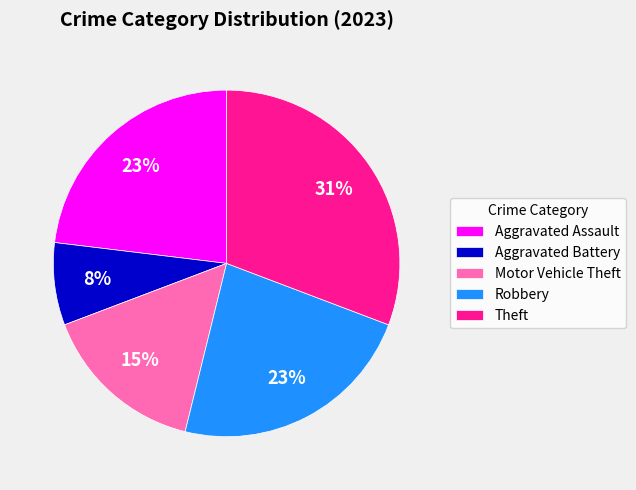

What percentage is the Motor Vehicle Theft slice, to the nearest percent?

15%